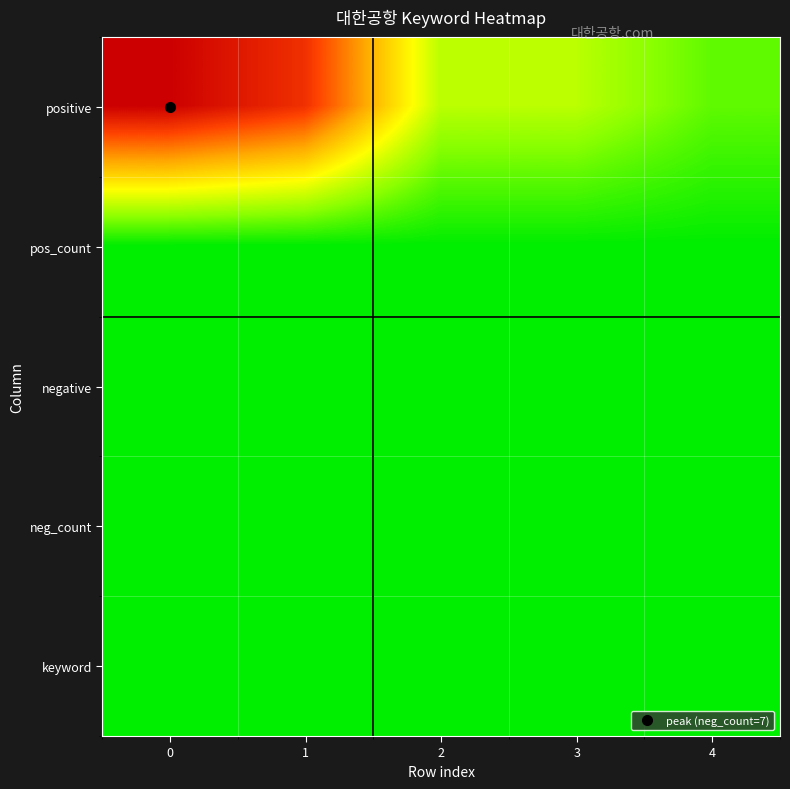

Between 1 and 2, which series saw the biggest shift?

positive